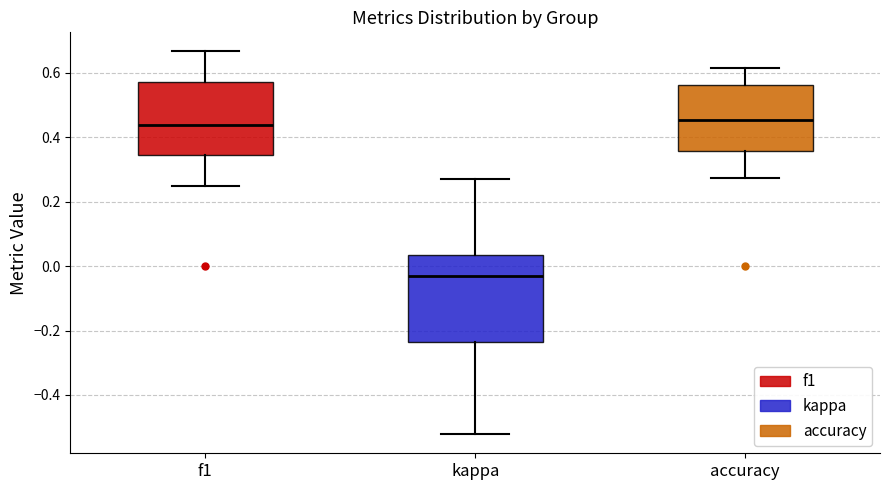

Reading left to right, transcribe this box plot: for each box, give where its median line is, the range the box spans, and where its two whiskers end, as read against the y-axis. The values are not printed on the chart, so give them approximately, as read against the axis.

f1: median 0.44, box 0.34 to 0.58, whiskers 0.26 to 0.66
kappa: median -0.04, box -0.24 to 0.04, whiskers -0.52 to 0.26
accuracy: median 0.46, box 0.36 to 0.56, whiskers 0.28 to 0.62